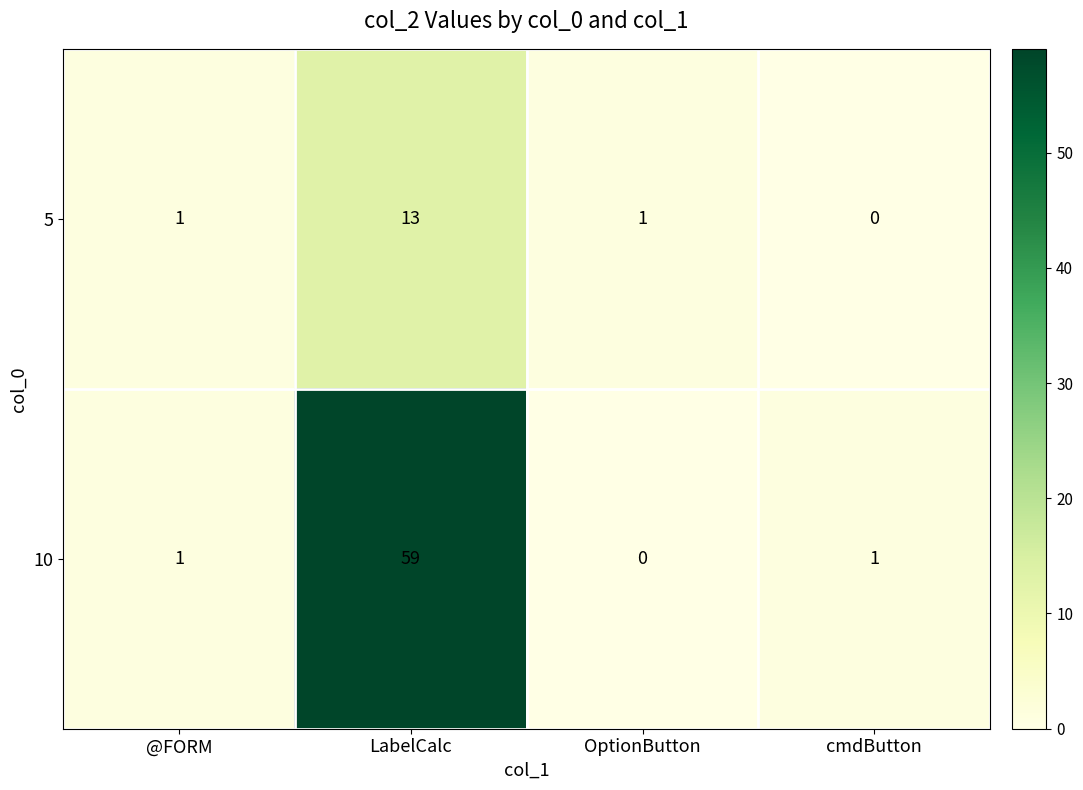

What is the difference between the maximum and minimum values in the 10 series?

59